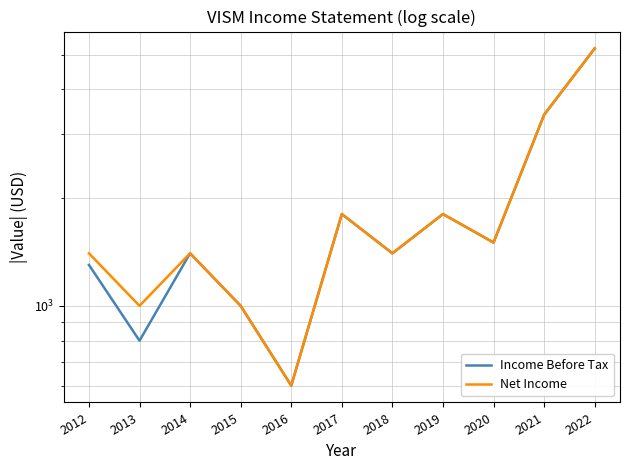

How many categories are shown in the chart?

11